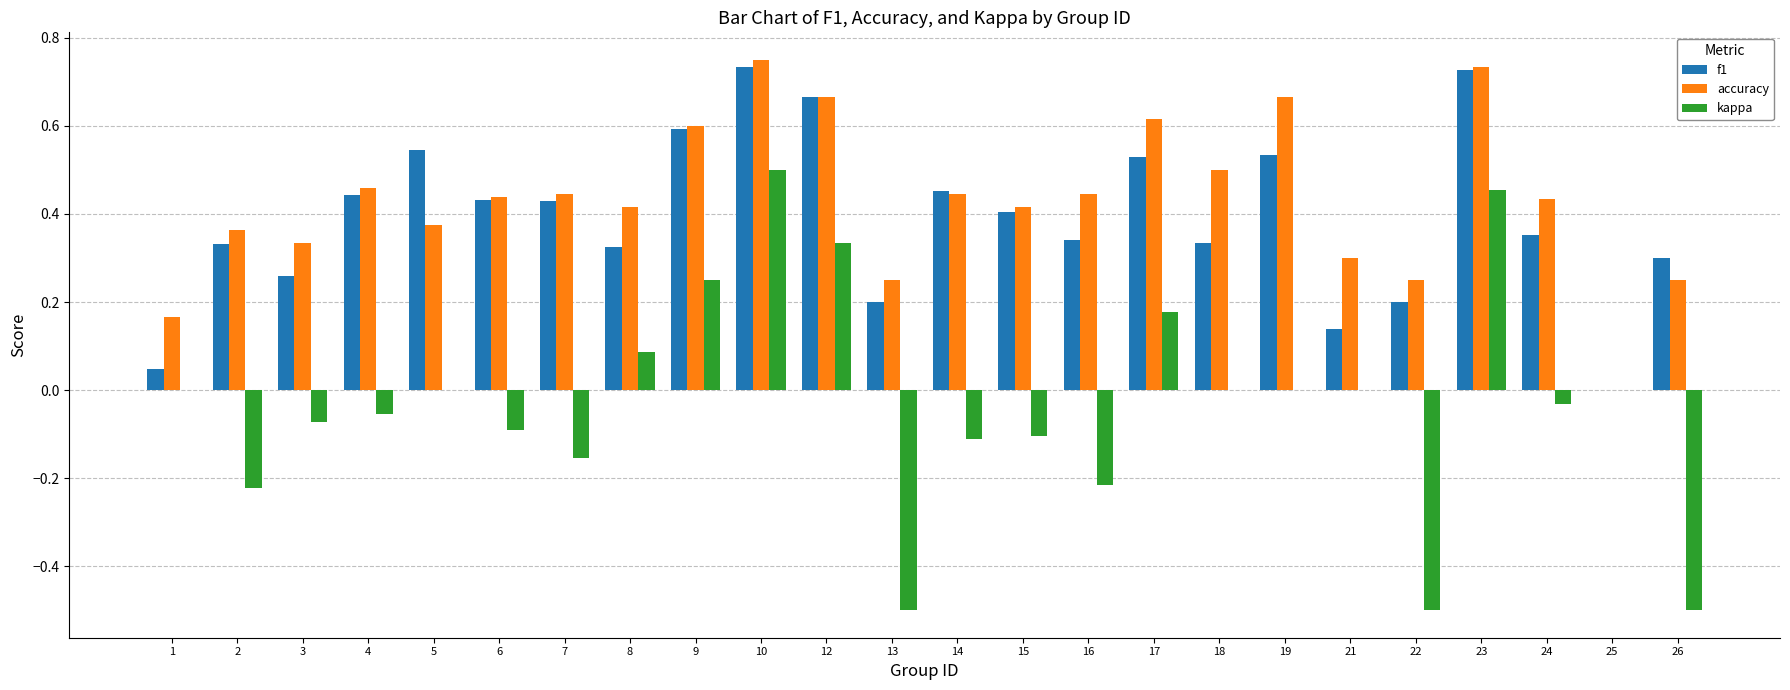

Which series changed the most between 3 and 13?

kappa